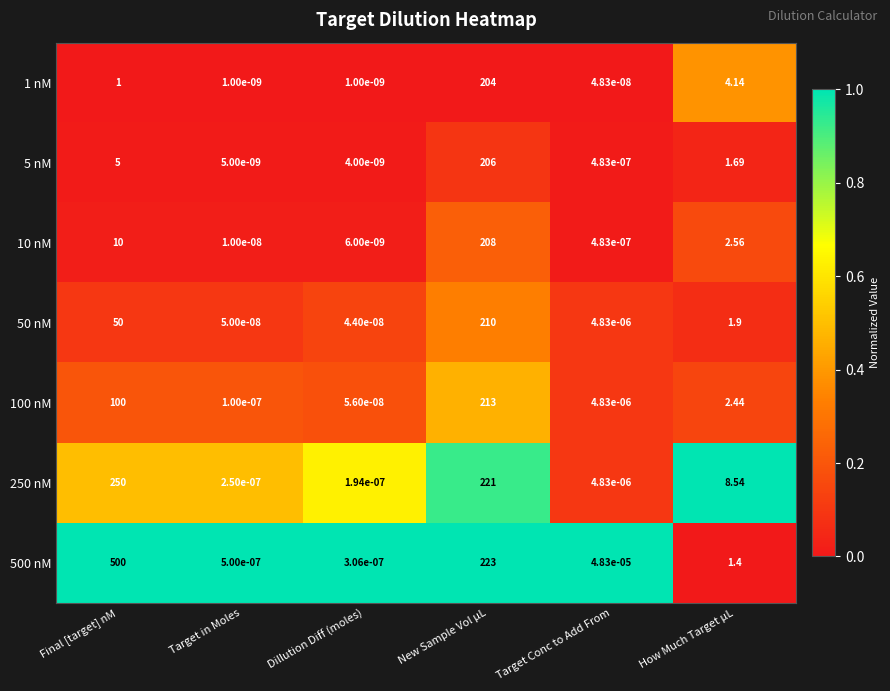

At which label is 5 nM closest to 103?

Final [target] nM